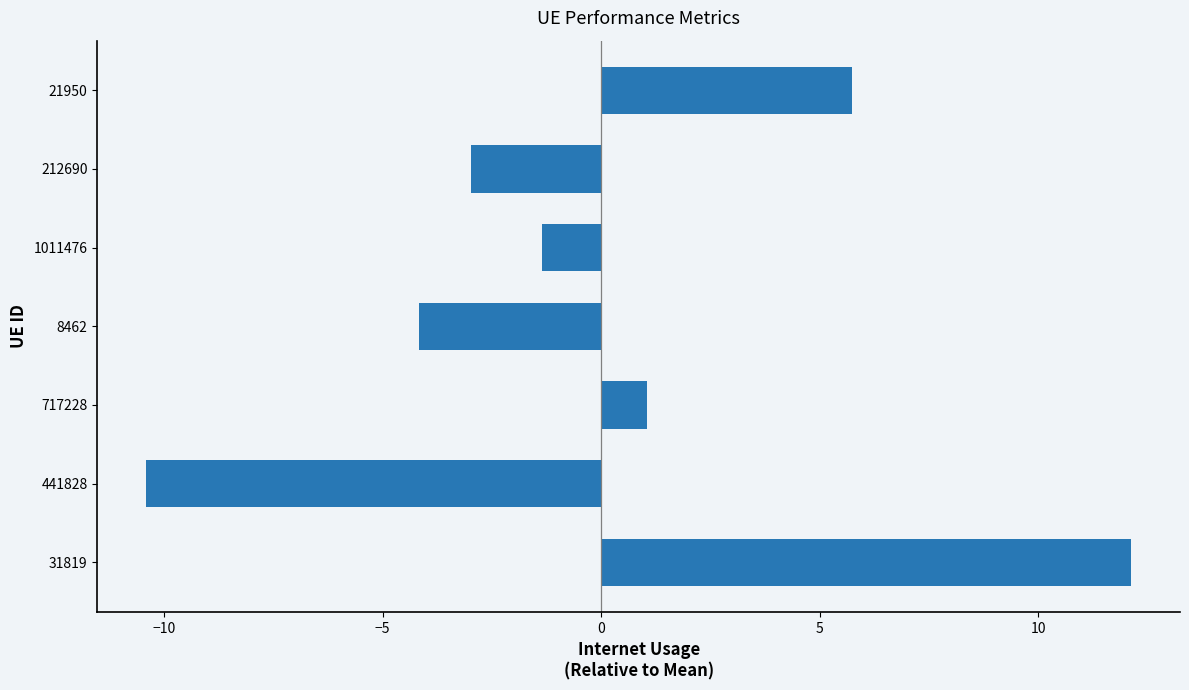

Does the chart contain stacked bars?

No